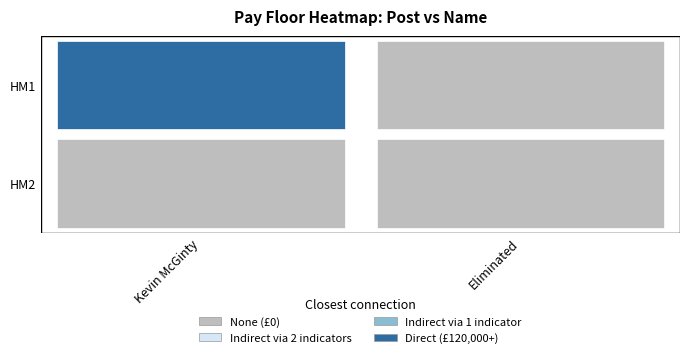

Which series has the widest spread of values?

HM1